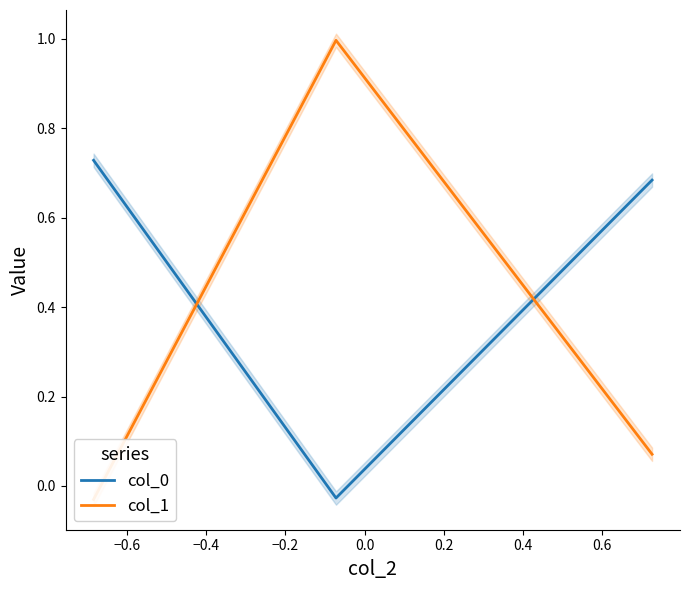

What is the sum of all col_0 values?

1.4